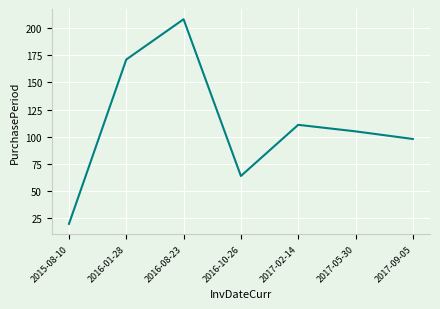

How many interior local peaks (higher than both neighbors) does the data have?

2